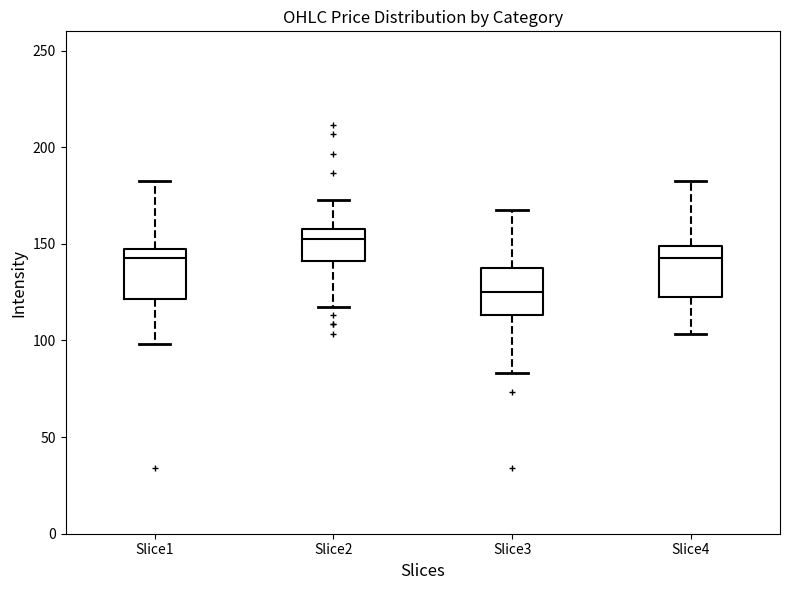

Reading left to right, read every box against the y-axis: the position of its median line, the range the box covers, and the ends of its whiskers. The values are not printed on the chart, so give them approximately, as read against the axis.

Slice1: median 145, box 120 to 150, whiskers 100 to 185
Slice2: median 155, box 140 to 160, whiskers 120 to 175
Slice3: median 125, box 115 to 140, whiskers 85 to 170
Slice4: median 145, box 125 to 150, whiskers 105 to 185